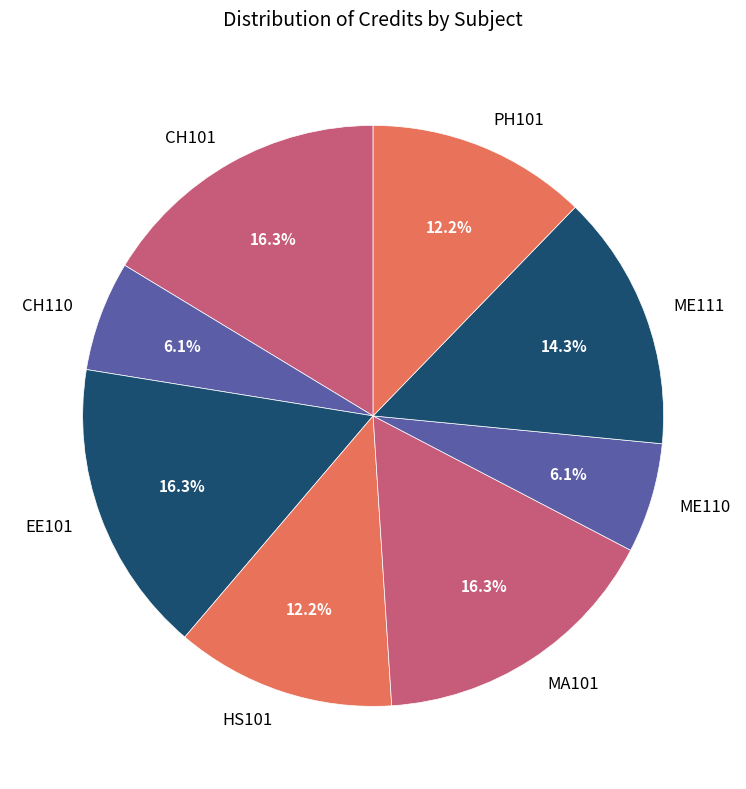

Is it true that CH110 is 1% of the pie?

False